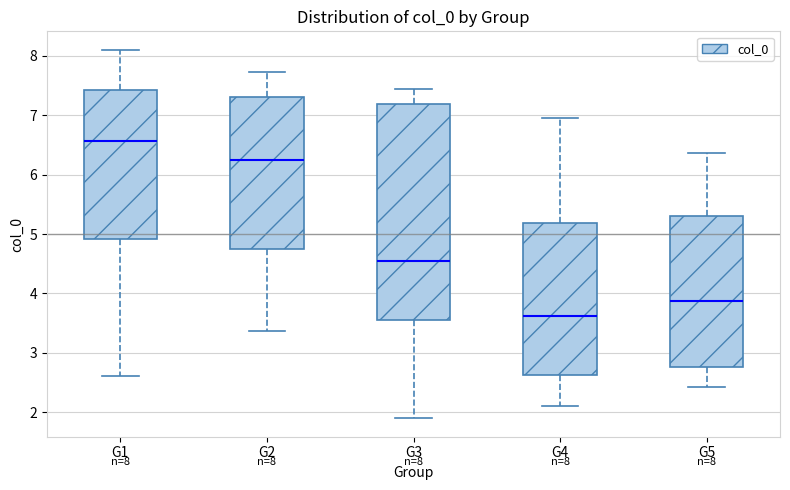

Which box is the tallest, from its lower edge to its upper edge?

G3